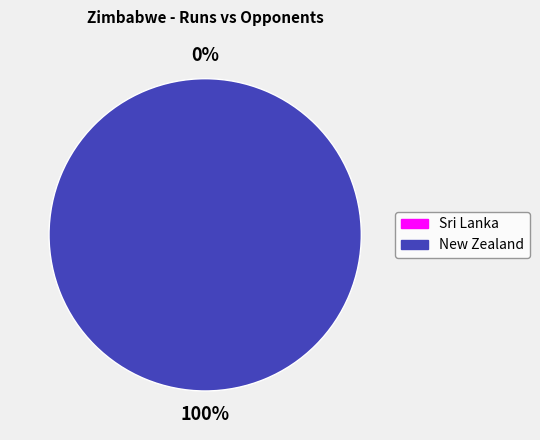

Rank the categories by value from highest to lowest.

New Zealand, Sri Lanka